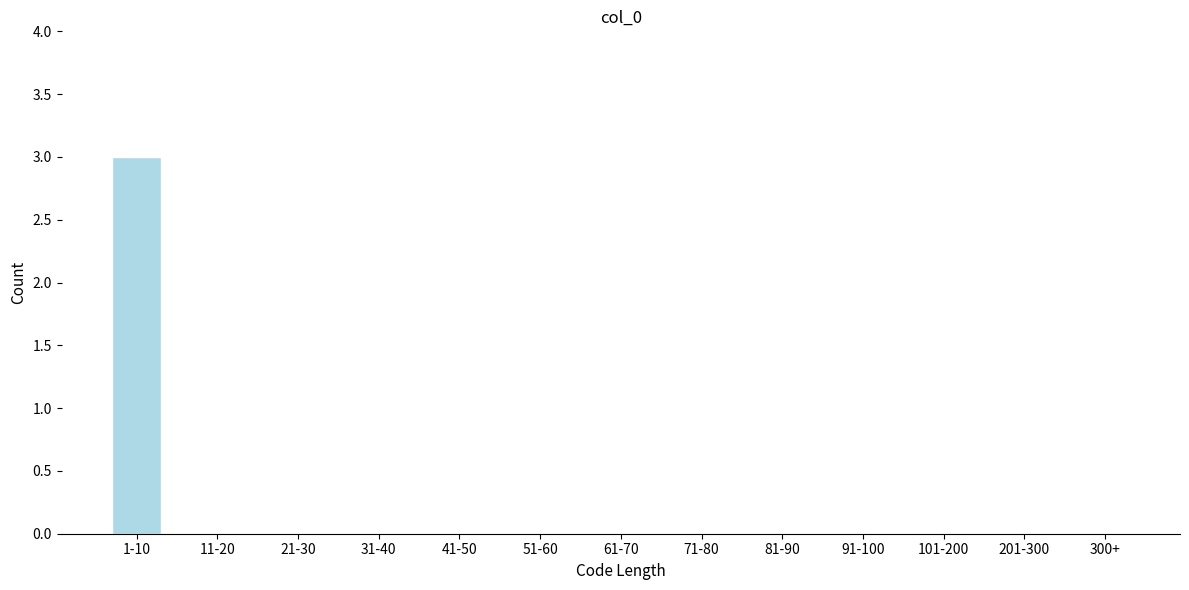

Reading right to left, list all the values displayed in this chart.

300+=0	201-300=0	101-200=0	91-100=0	81-90=0	71-80=0	61-70=0	51-60=0	41-50=0	31-40=0	21-30=0	11-20=0	1-10=3